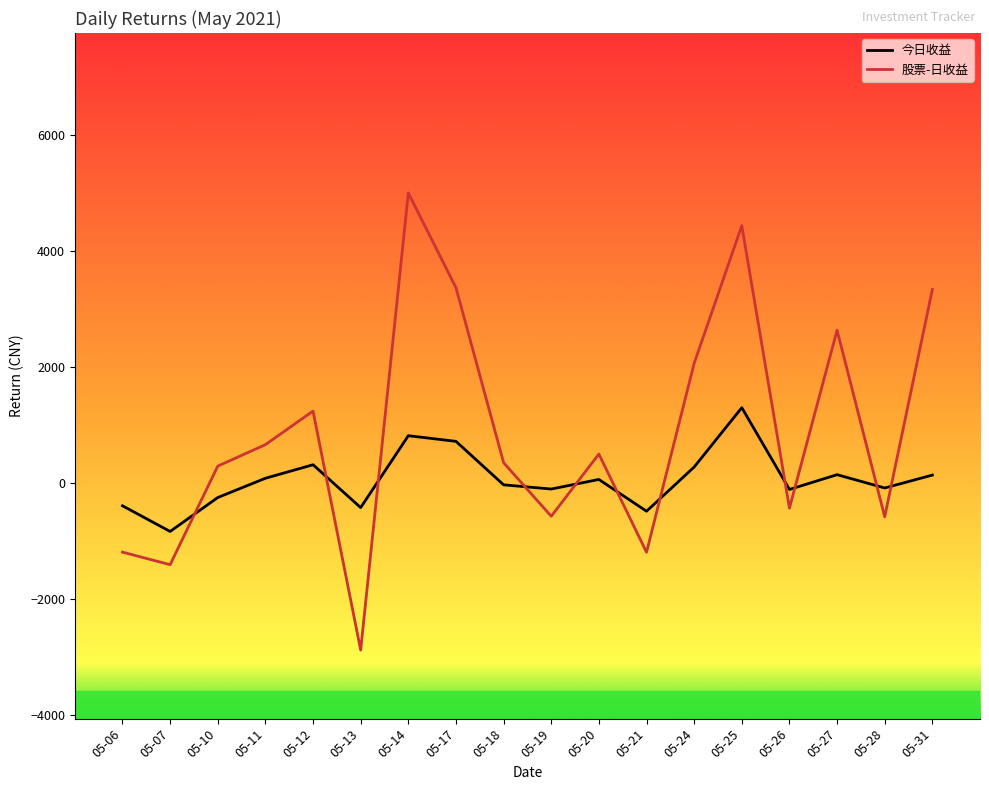

Rank the series by their maximum value, from highest to lowest.

股票-日收益, 今日收益